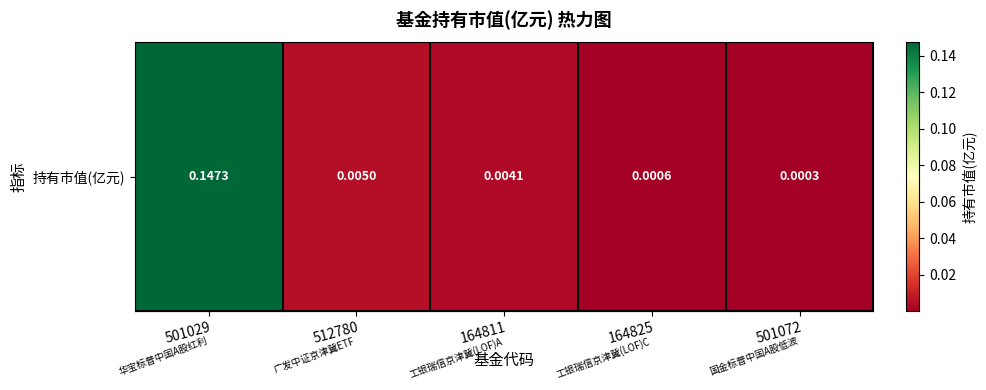

Reading left to right, what are all the values shown in this chart?

0.1	0.0	0.0	0.0	0.0